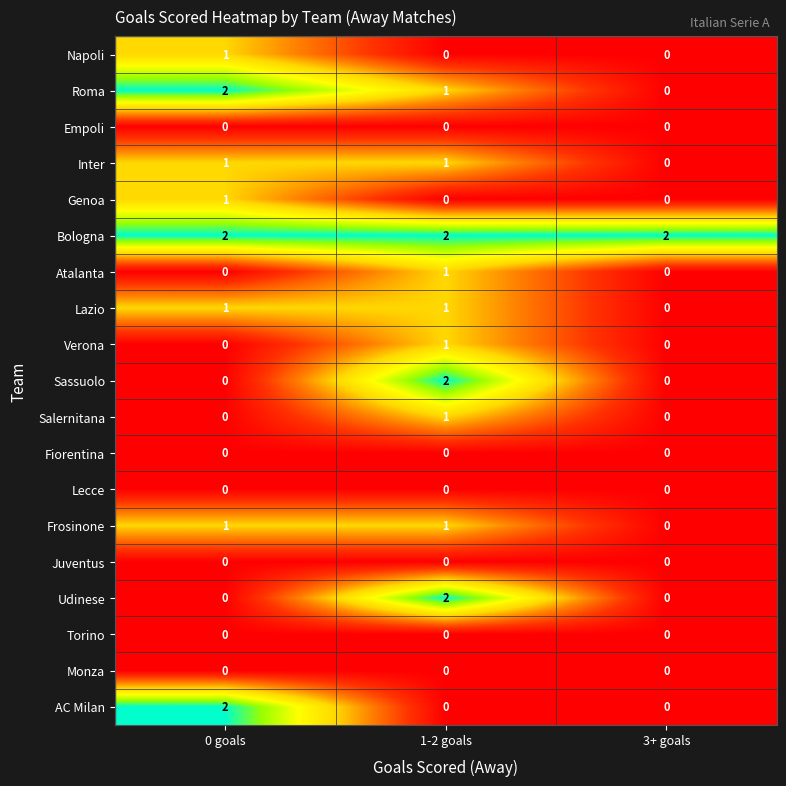

How many distinct data groups are displayed?

19